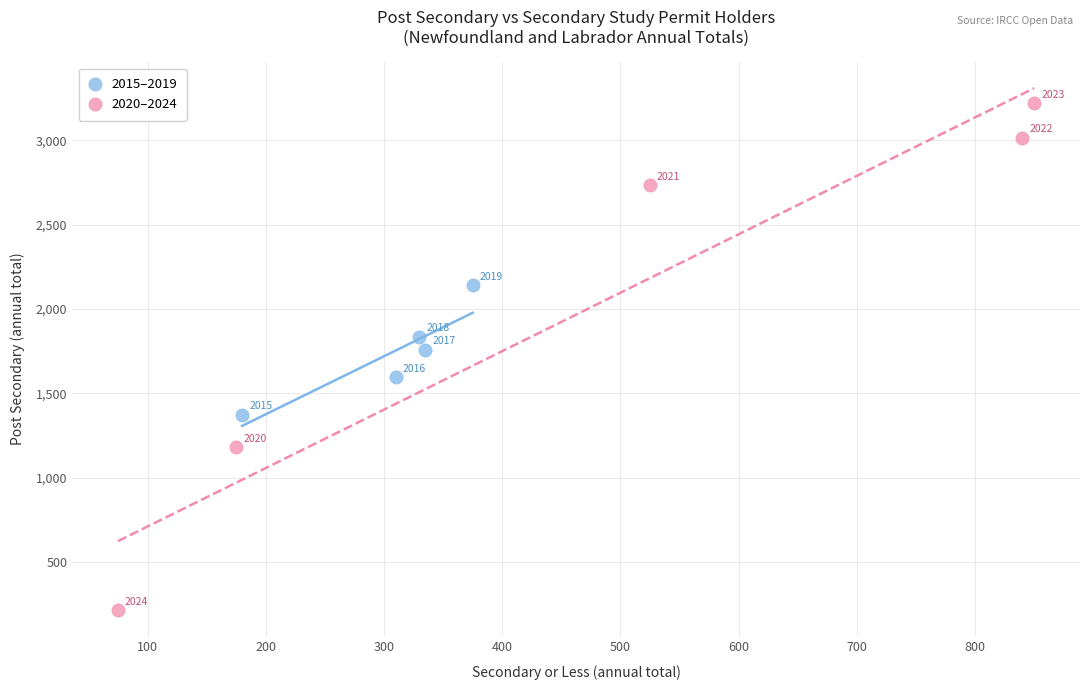

Which series contains the highest Y value?

2020–2024